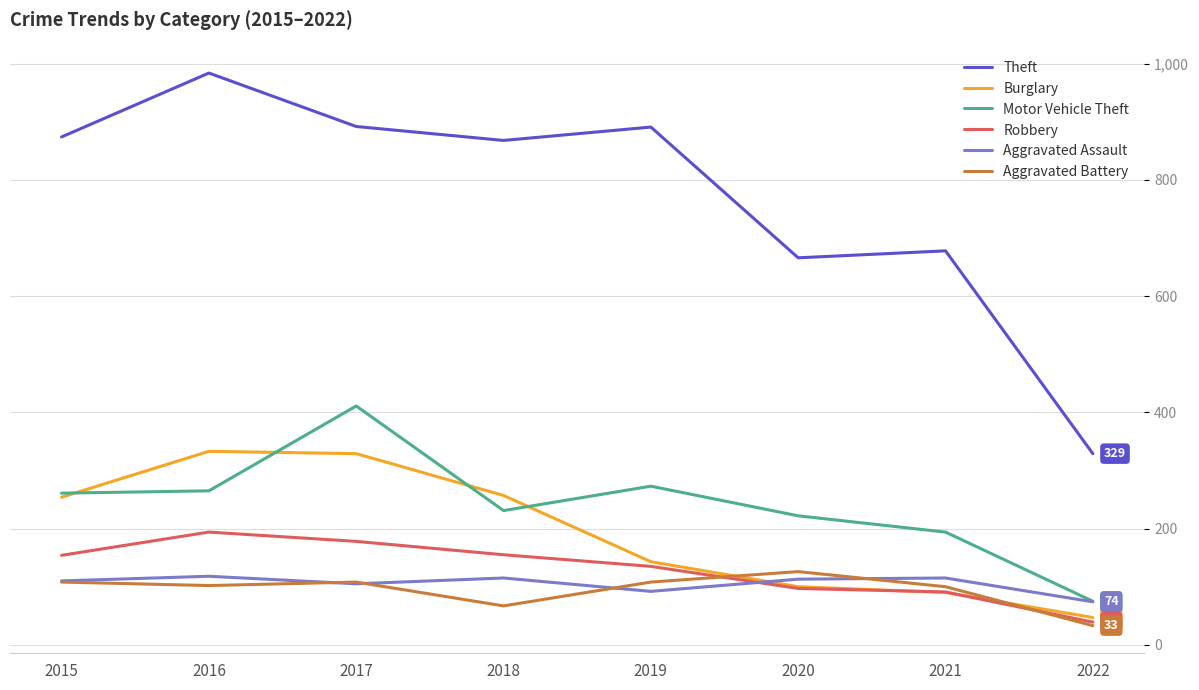

True or false: Aggravated Battery and Theft intersect in this chart.

False